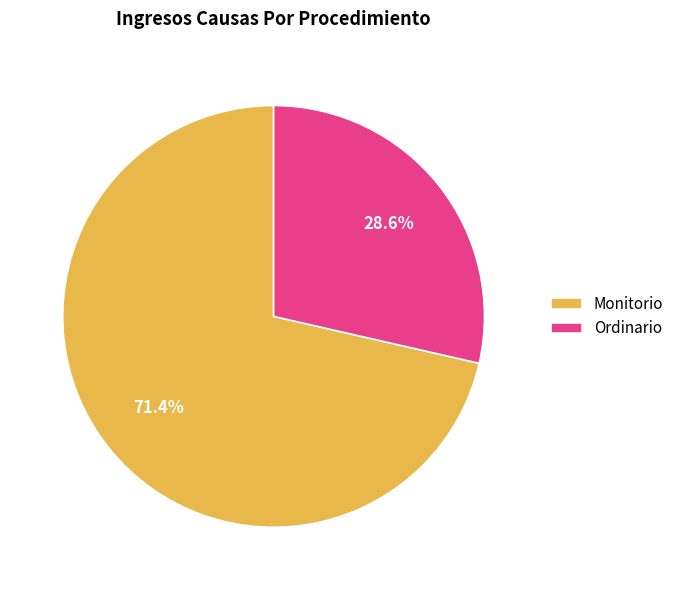

Approximately how many times larger is the value at Monitorio compared to Ordinario?

2.5